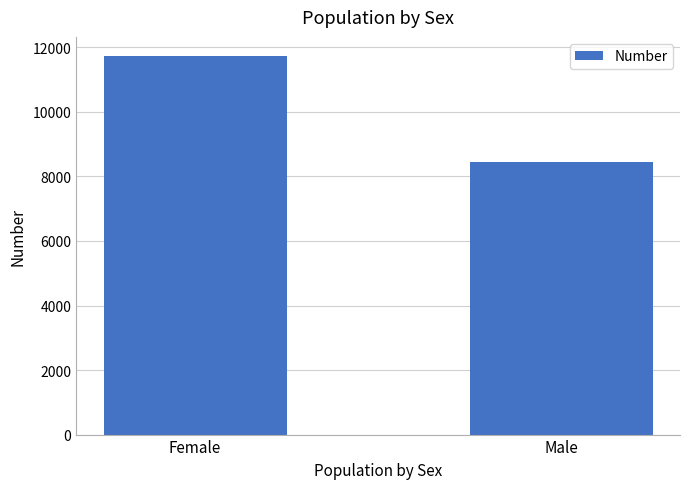

Reading right to left, transcribe all the data shown in this chart.

8452	11738